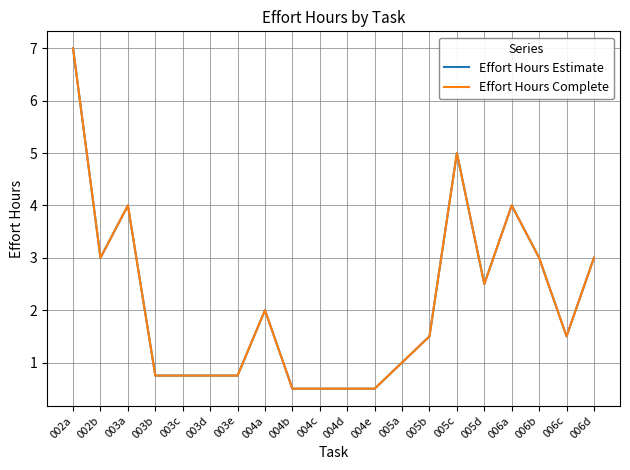

True or false: Effort Hours Complete and Effort Hours Estimate cross at least once.

False